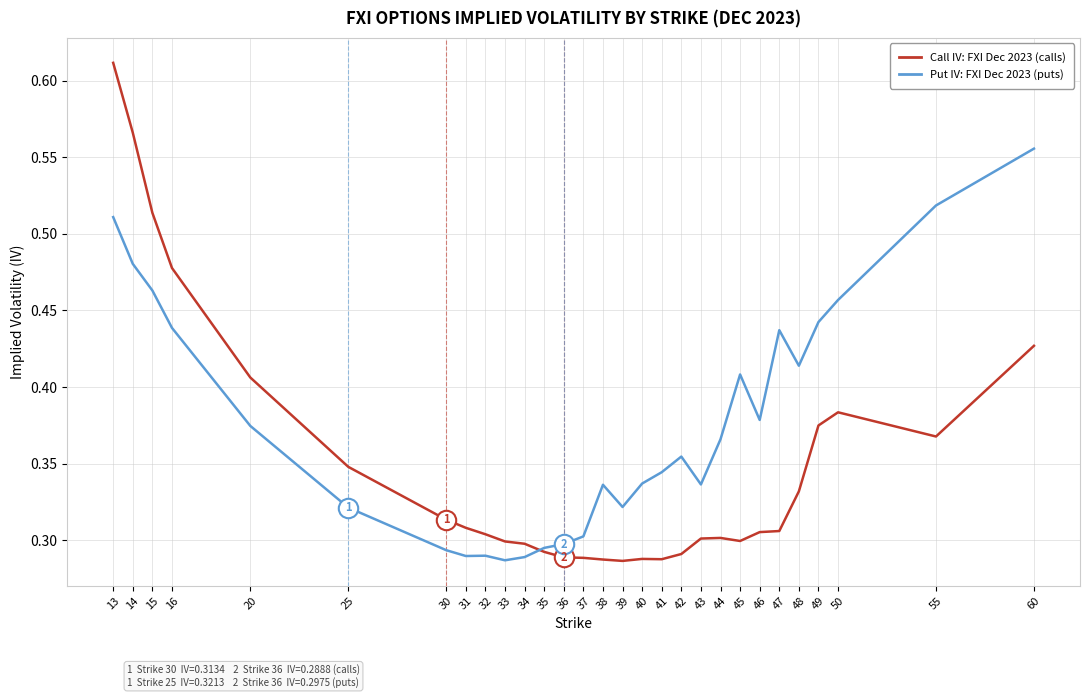

What is the total value across all series at 49?

0.8